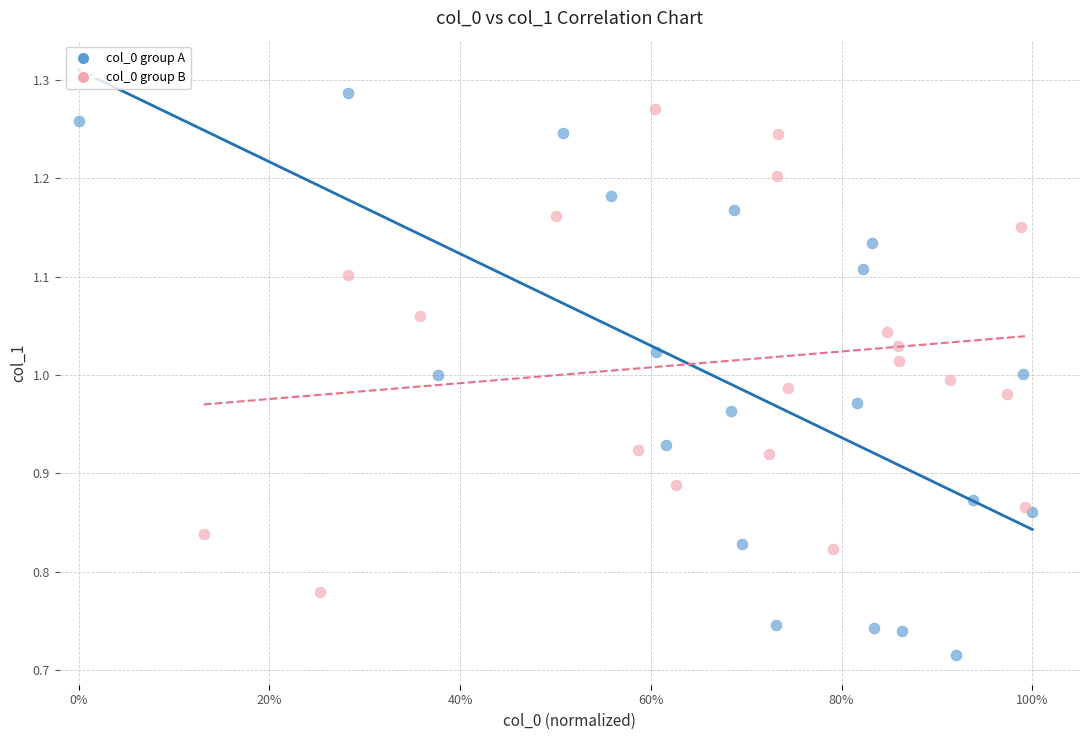

Which series reaches the minimum Y coordinate?

col_0 group A